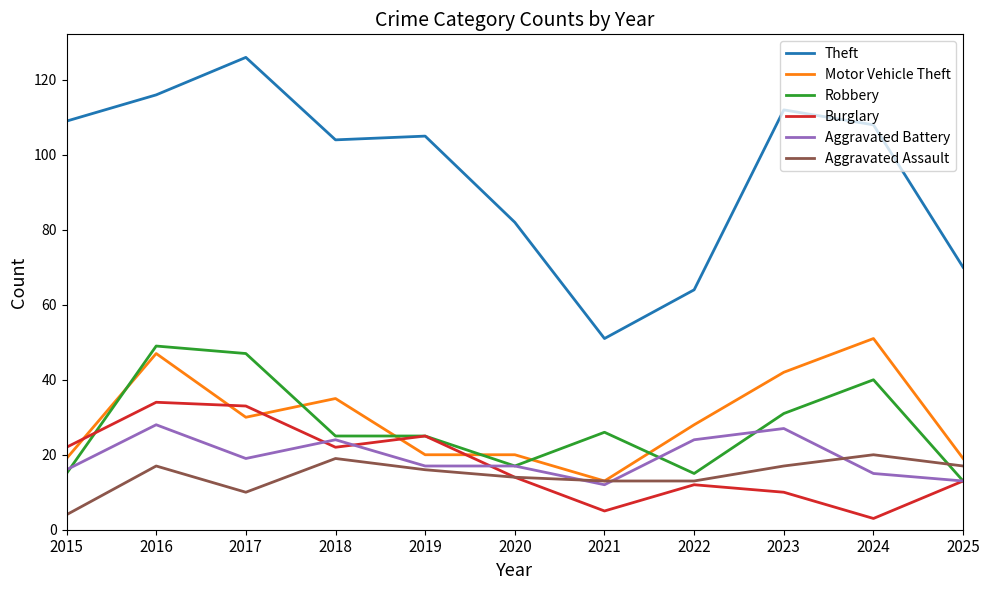

What is the total value across all series at 2019?

208